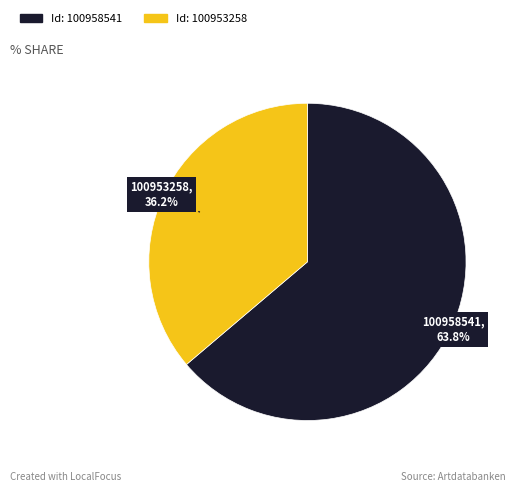

Does any single category account for the majority?

Yes